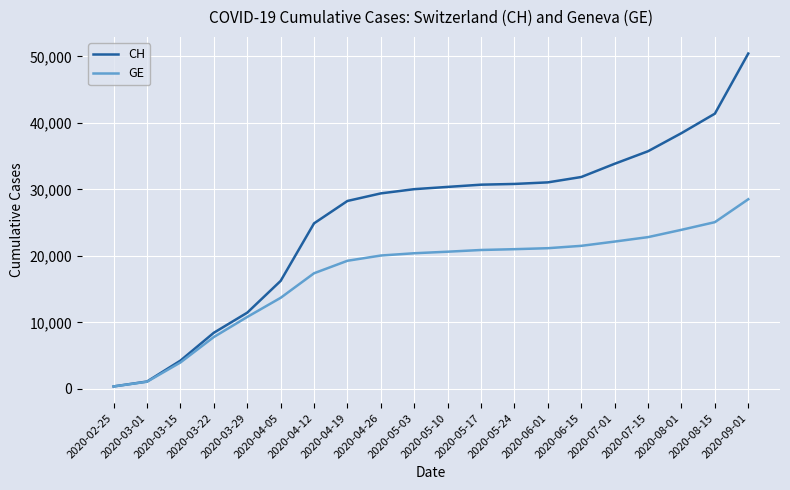

At which label is GE closest to 14449?

2020-04-05